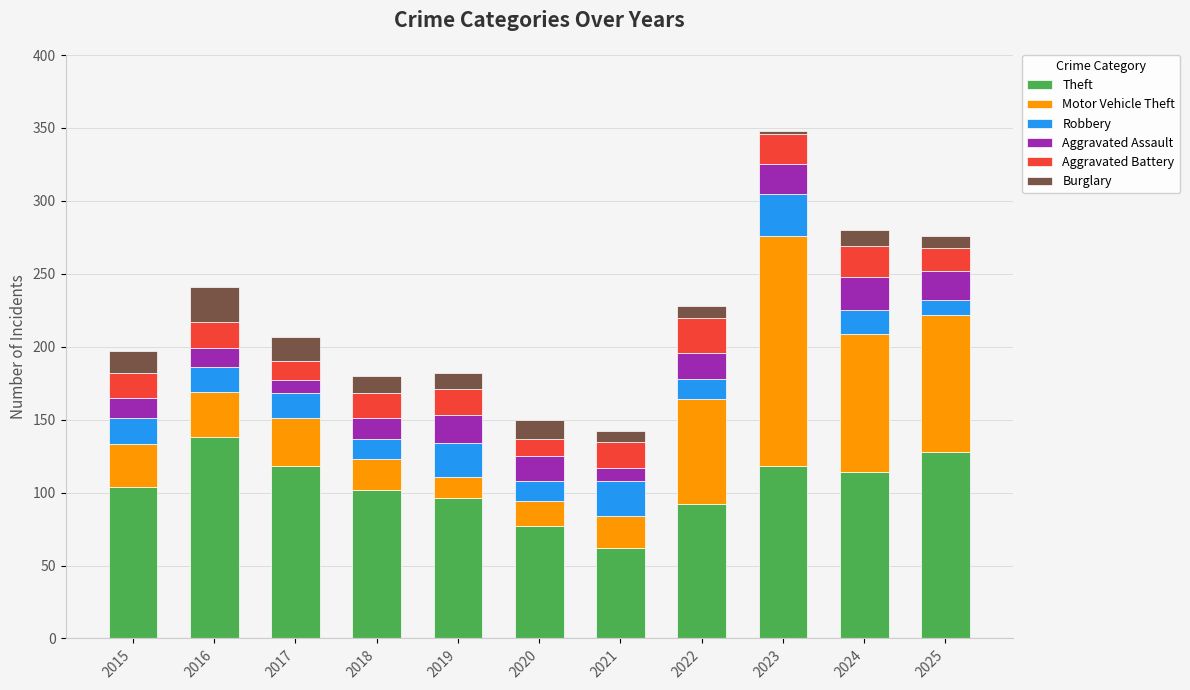

What is the highest value of the Theft series?

138